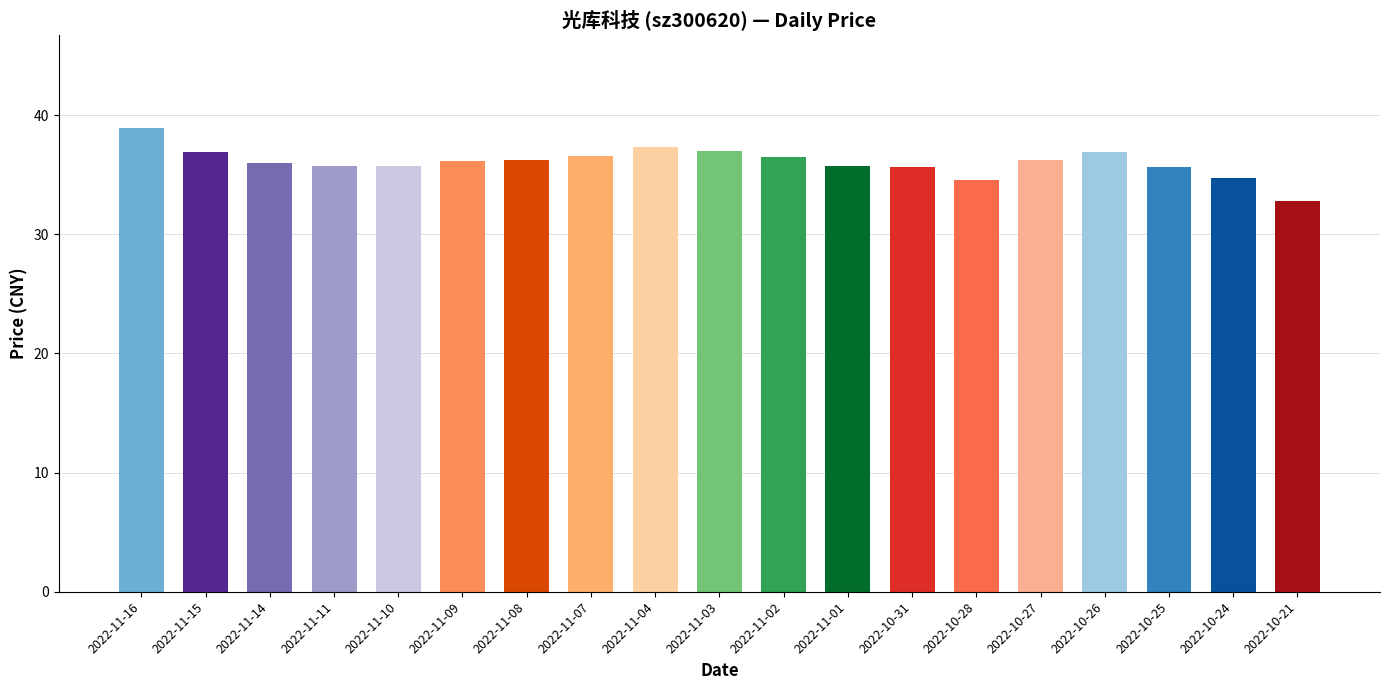

Is it true that the value at 2022-10-27 is 36.2?

True